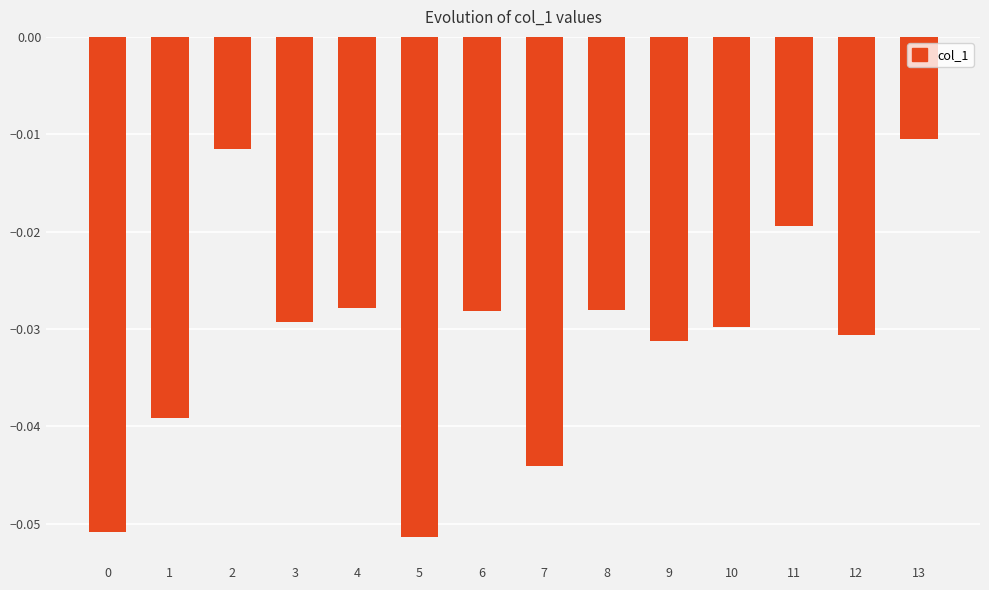

Between 8 and 9, which is larger?

8